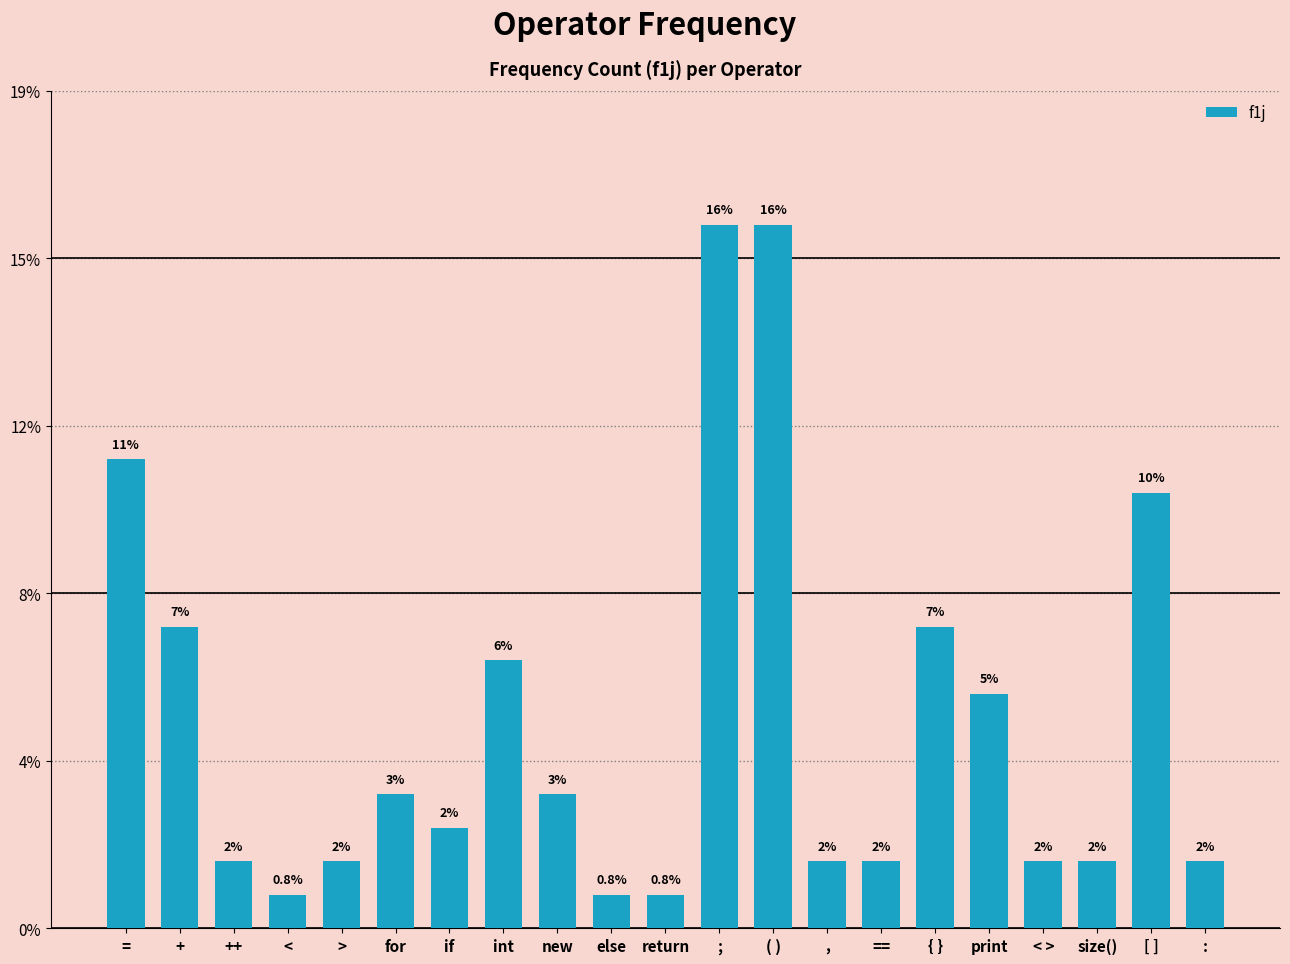

Are the bars grouped side by side (vs. stacked)?

No